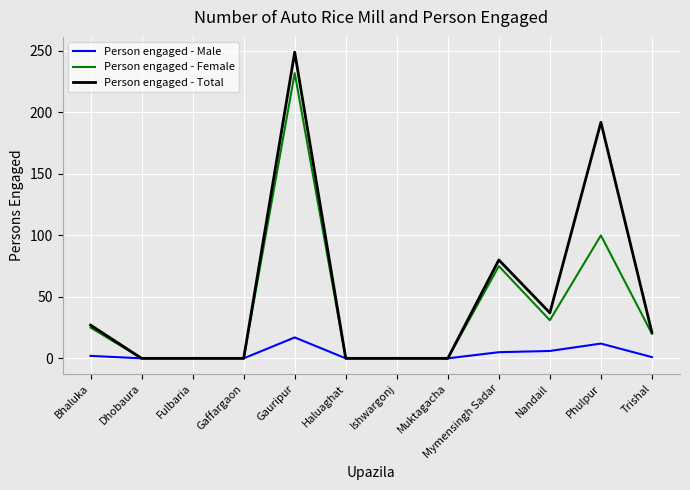

True or false: Person engaged - Total has more than 1 points higher than both neighbors.

True